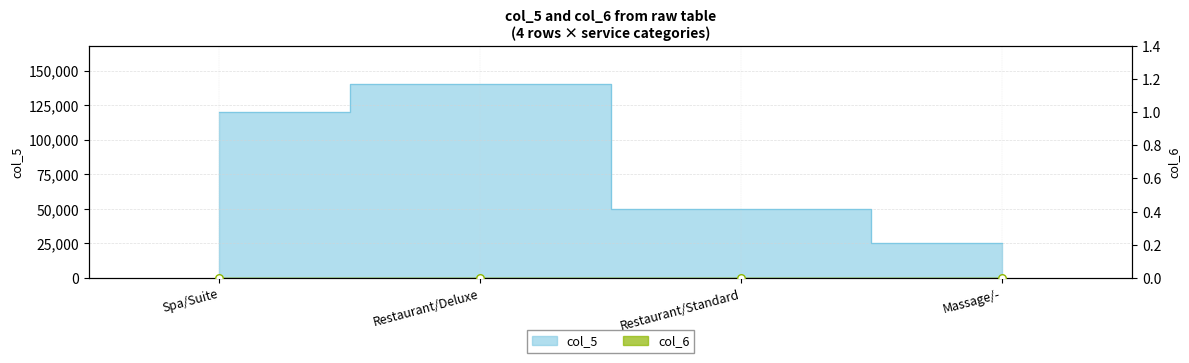

What is the change in value from Restaurant/Standard to Massage/-?

-25000